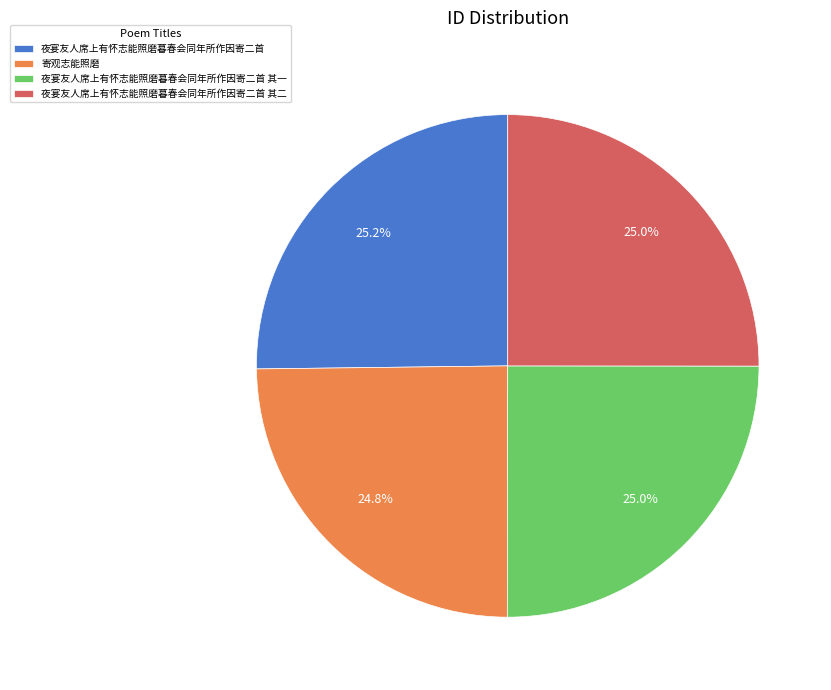

To the nearest percent, what is the average slice percentage?

25%